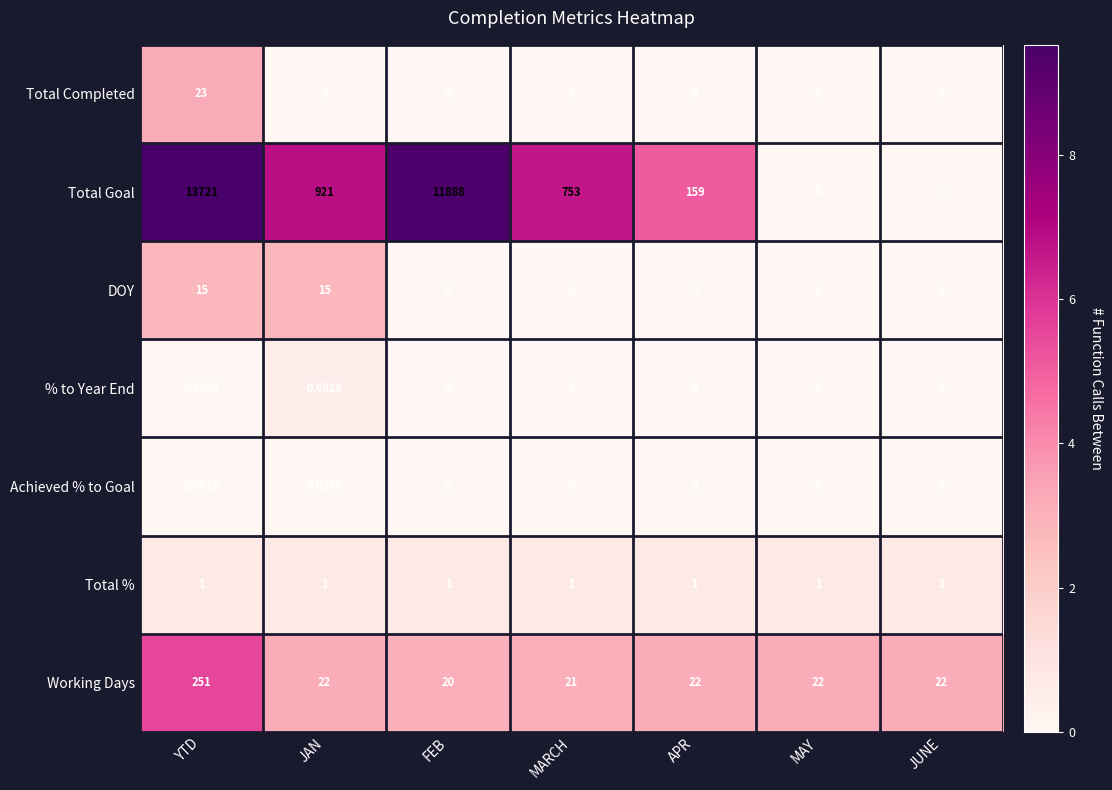

What is the maximum value shown in the chart?

13721.0